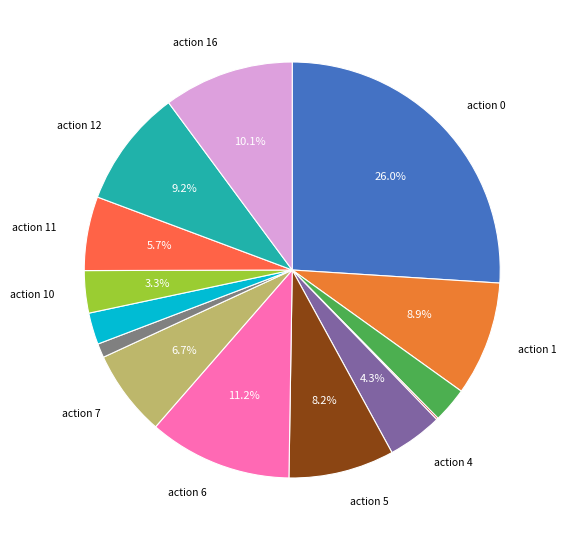

Is there any slice that represents more than half of the pie?

No